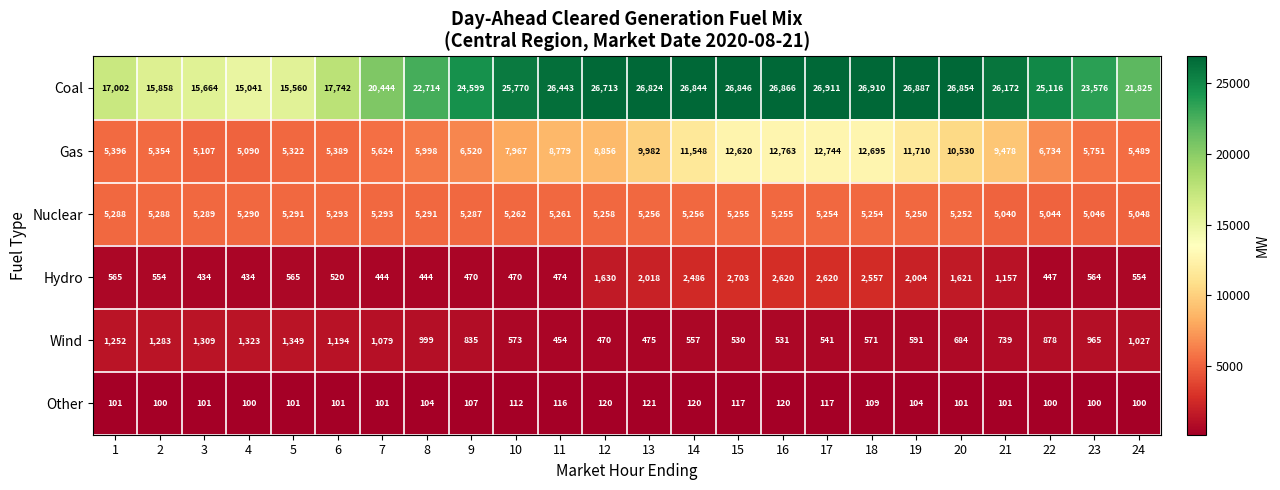

At 14, list the series in order from smallest to largest.

Other, Wind, Hydro, Nuclear, Gas, Coal